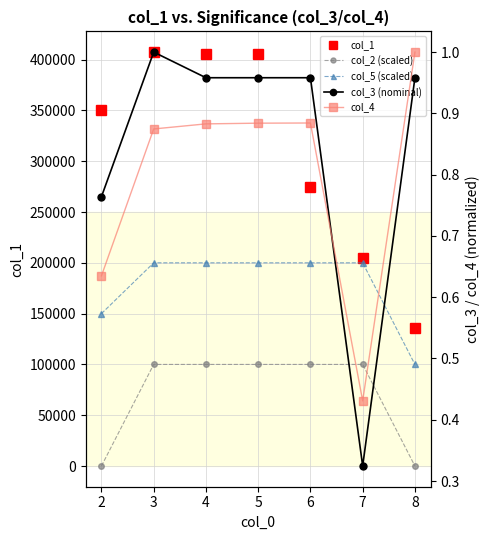

True or false: col_2 (scaled) has more than 2 points higher than both neighbors.

False